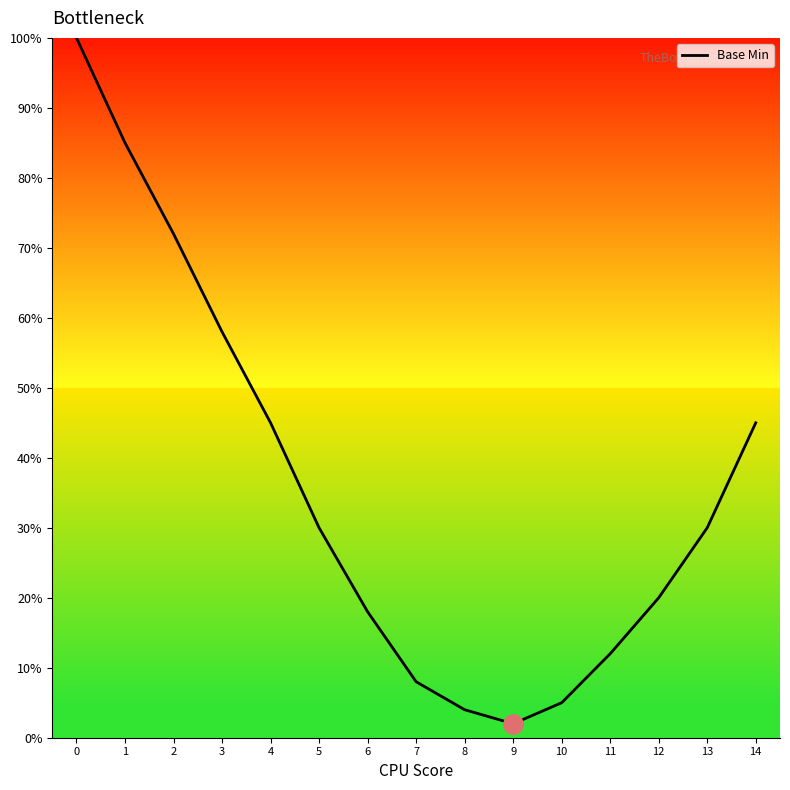

Is it true that the value at 13 is 30.0?

True